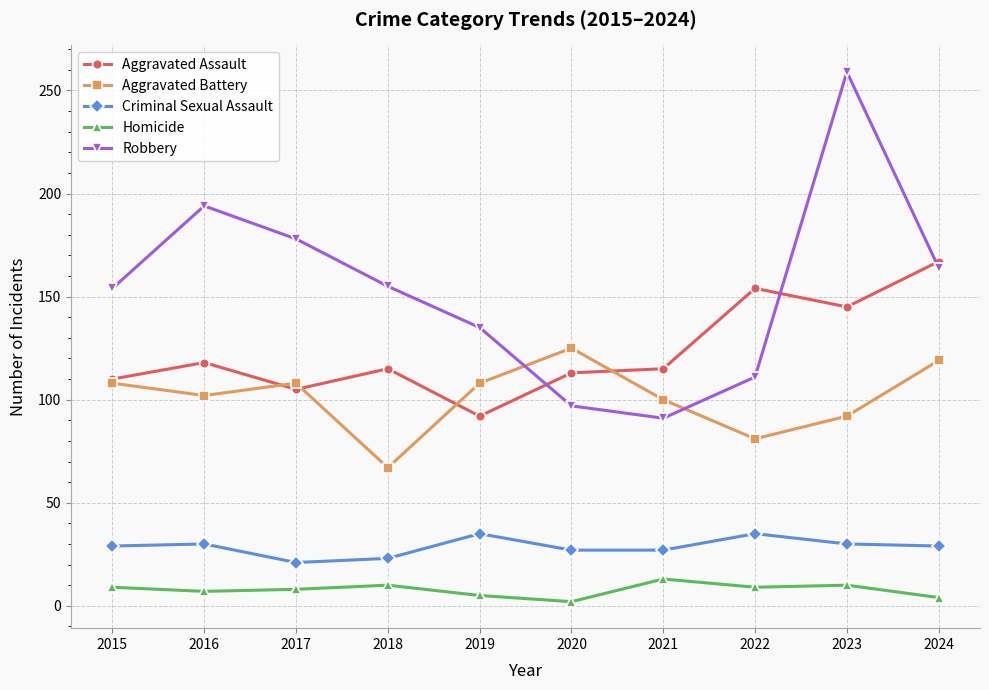

Which series has the widest spread of values?

Robbery